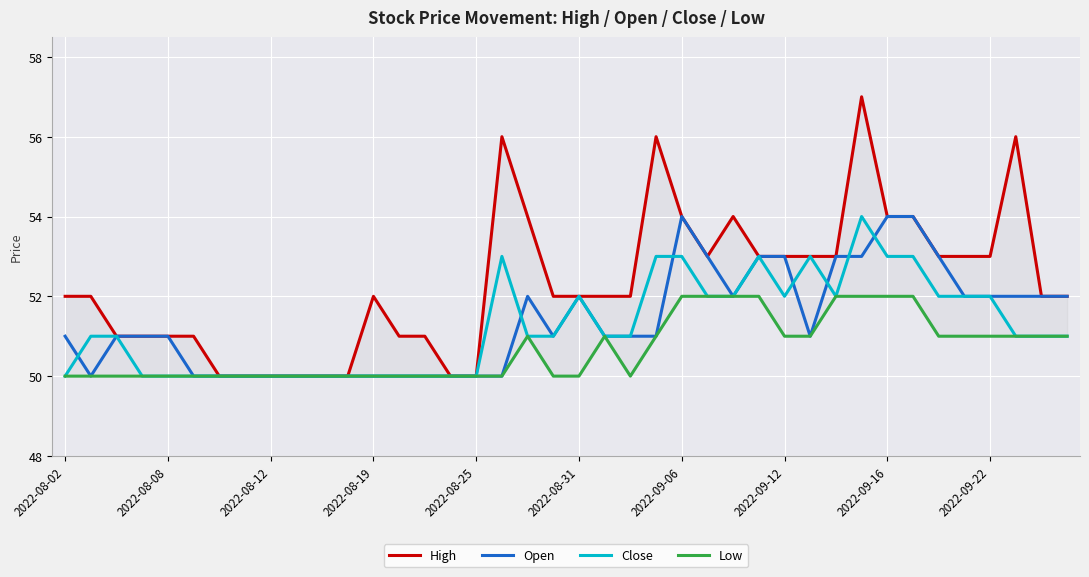

What is the total value across all series at 37?

210